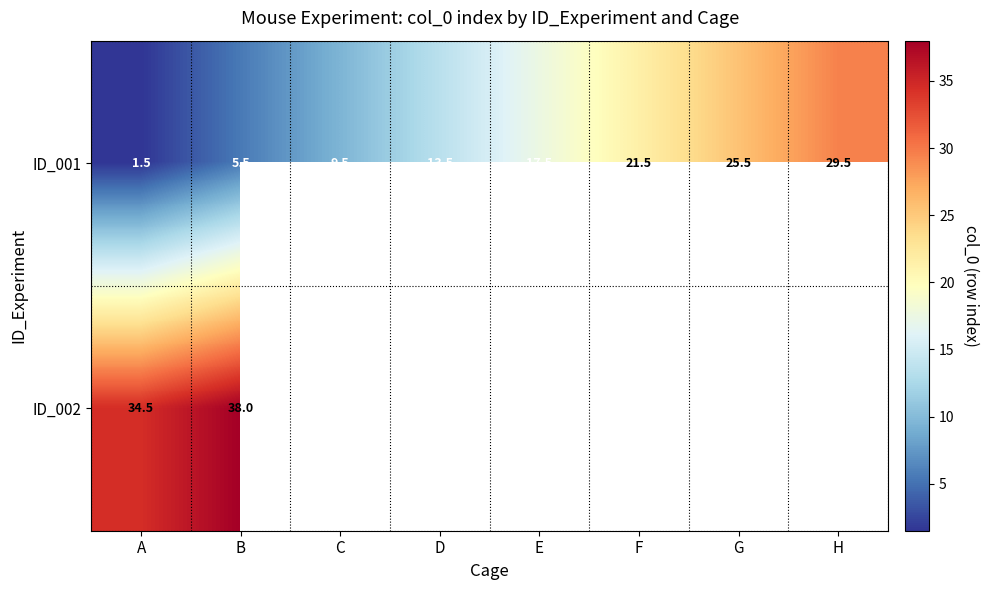

At how many categories does at least one series exceed 14?

6